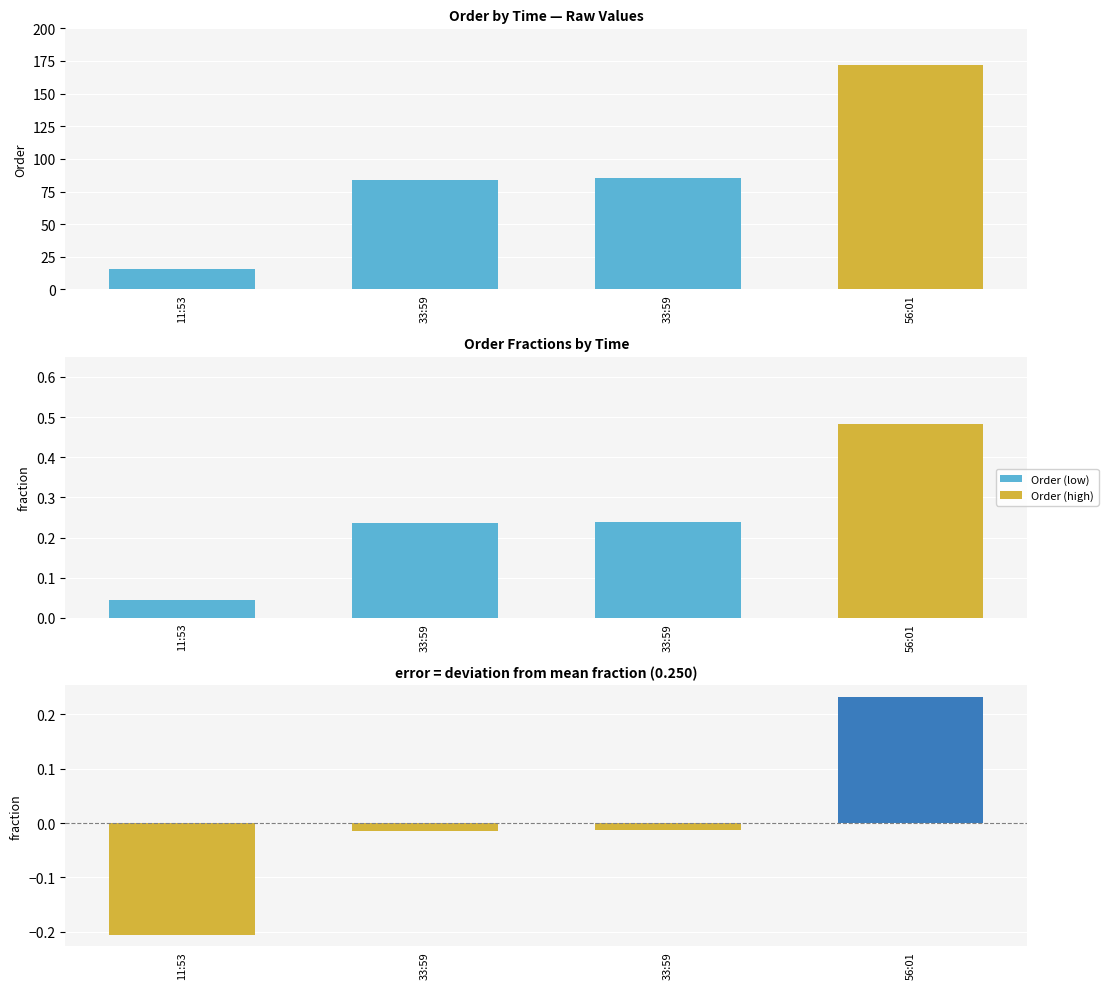

The Order (fraction) series shows 0.0 at 11:53. True or false?

False